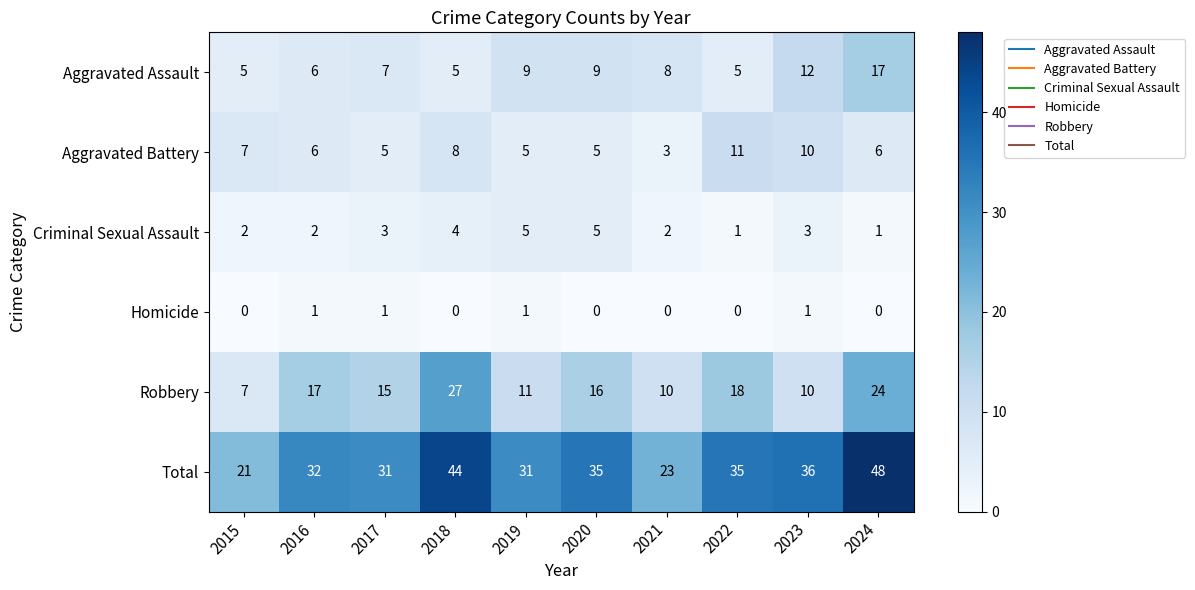

What is the maximum value for Aggravated Assault?

17